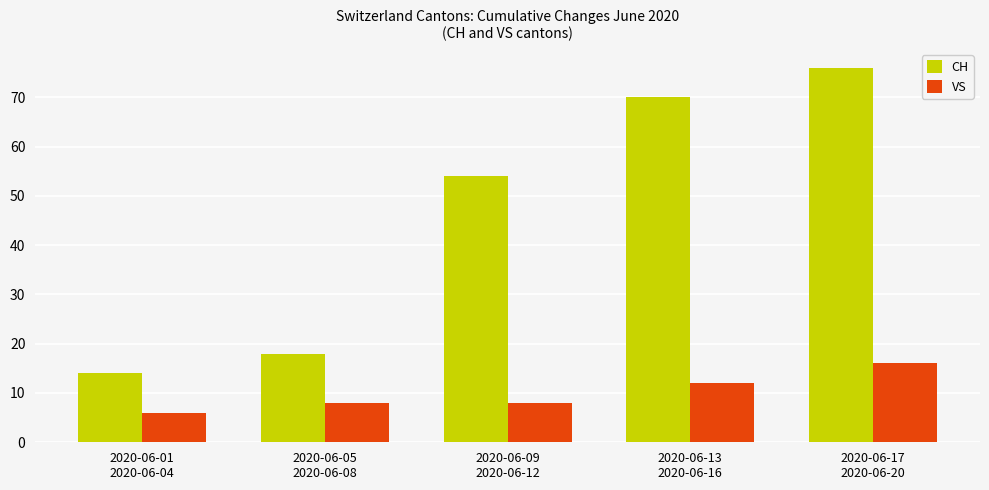

What is the sum of all CH values?

232